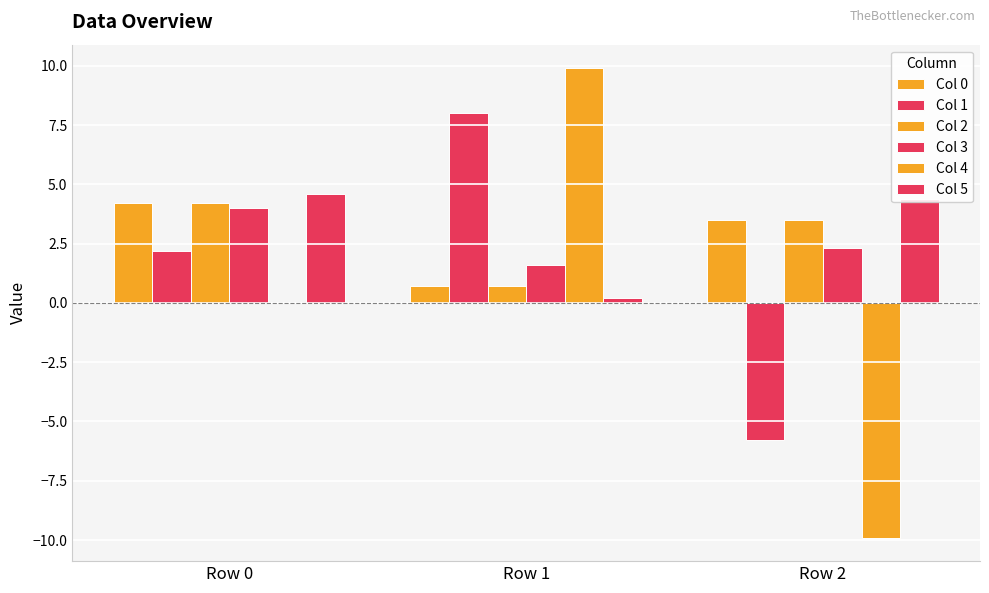

Are the bars horizontal?

No